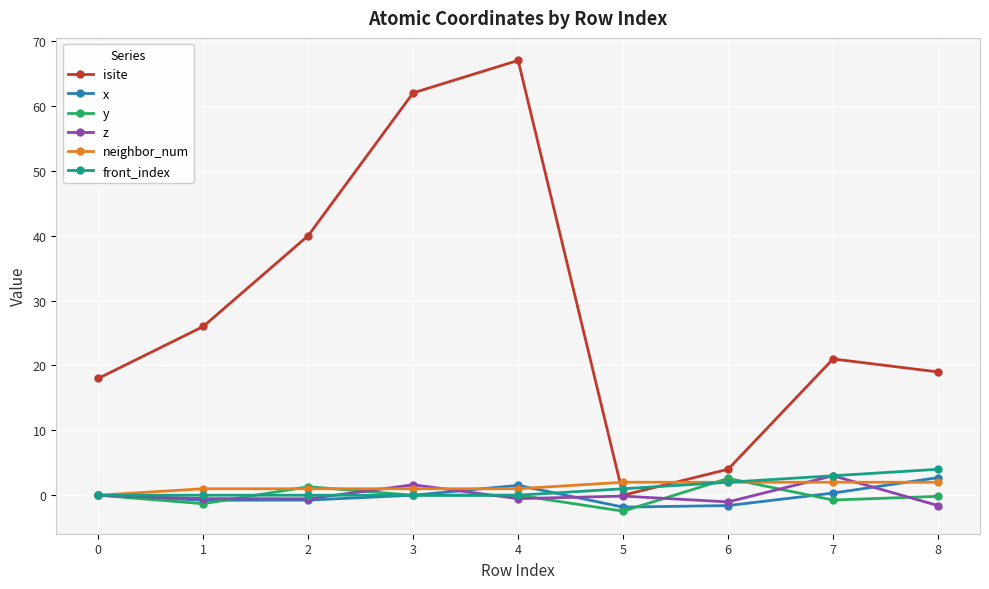

How many series are shown in this chart?

6